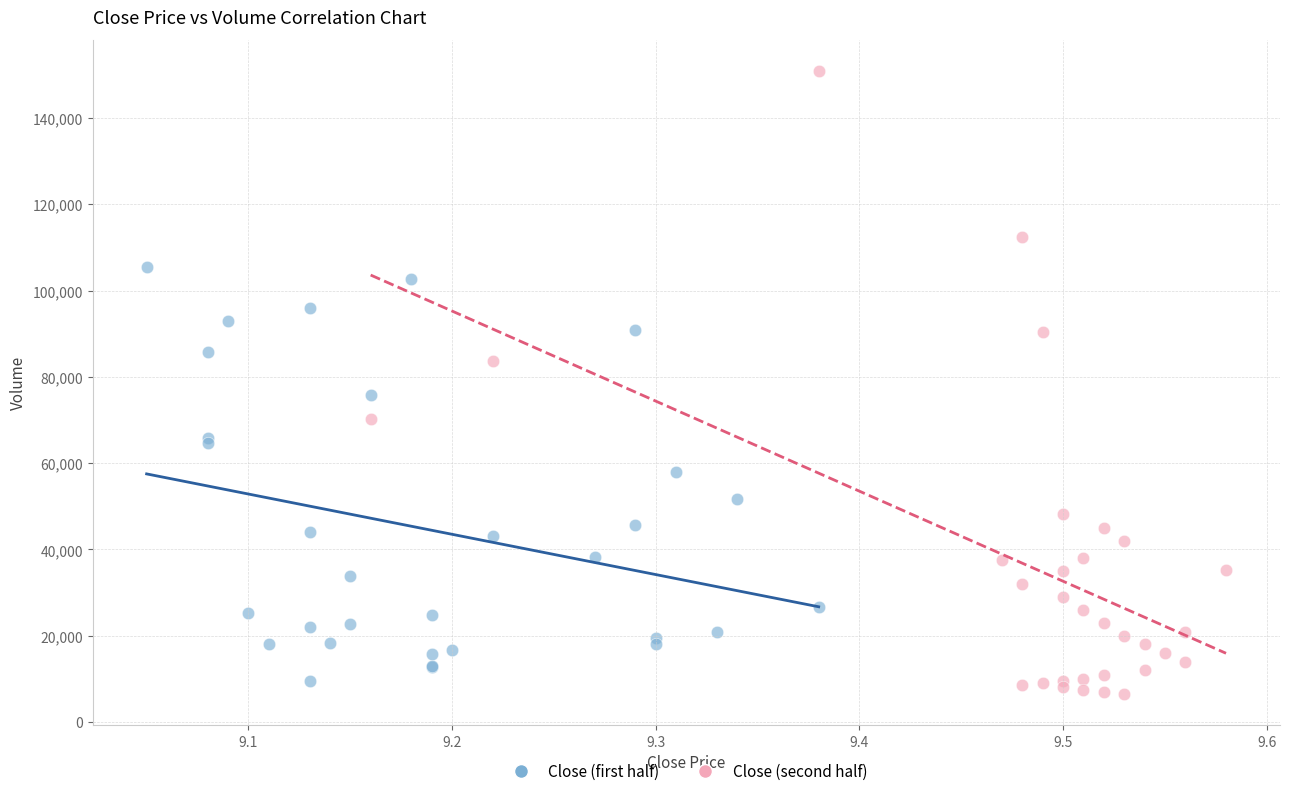

Which series has the widest spread of Y values?

Close (second half)